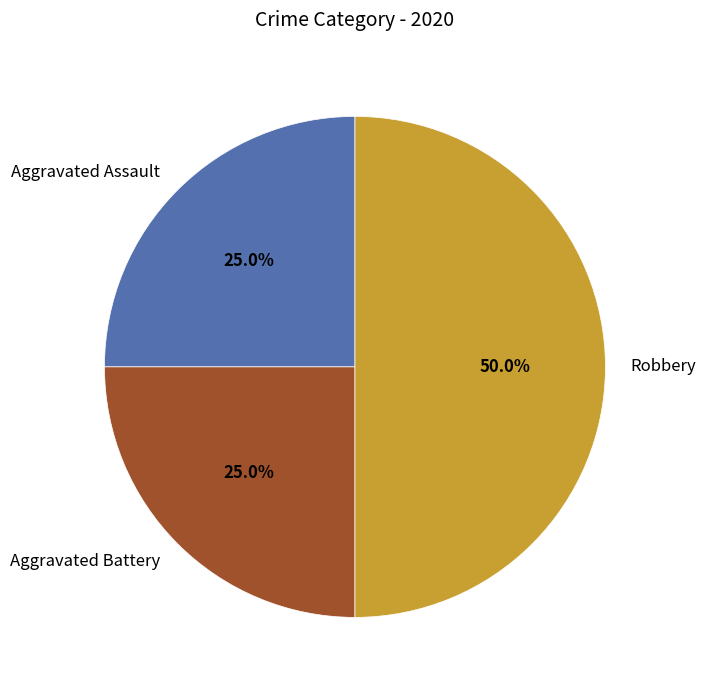

What percentage is the Aggravated Battery slice, to the nearest percent?

25%